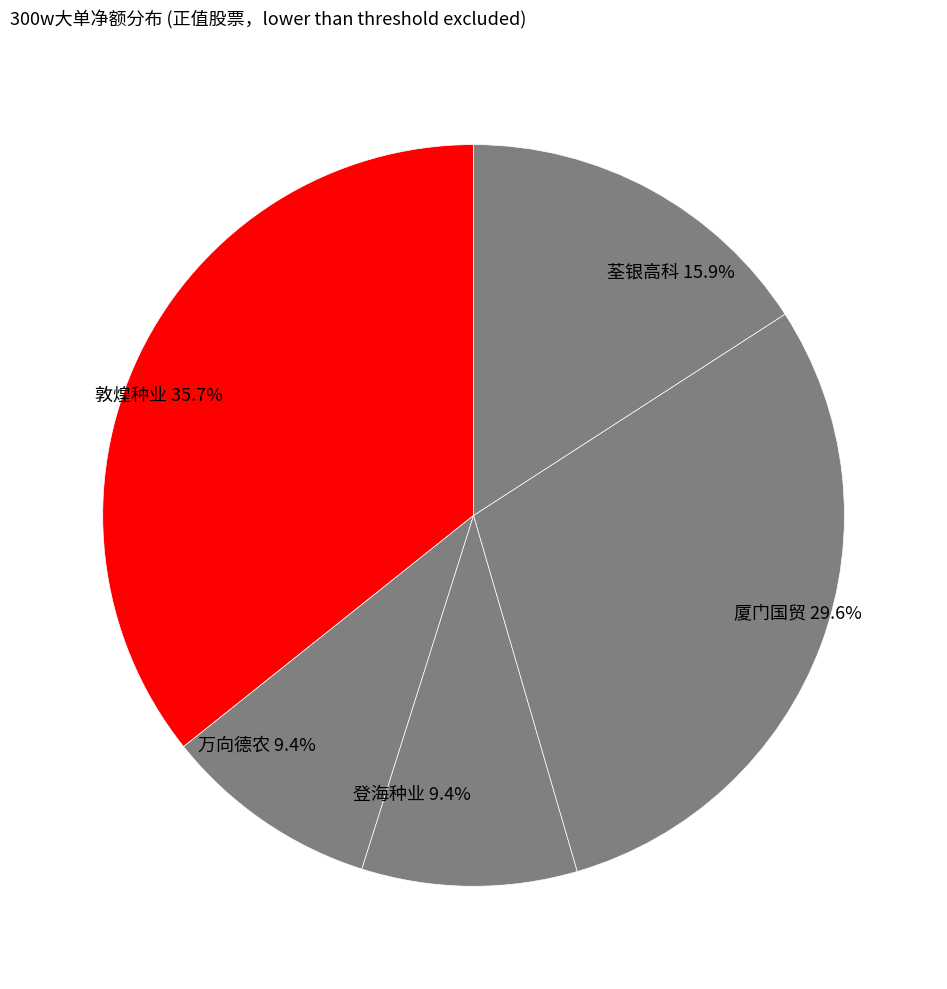

To the nearest percent, what is the average slice percentage?

20%